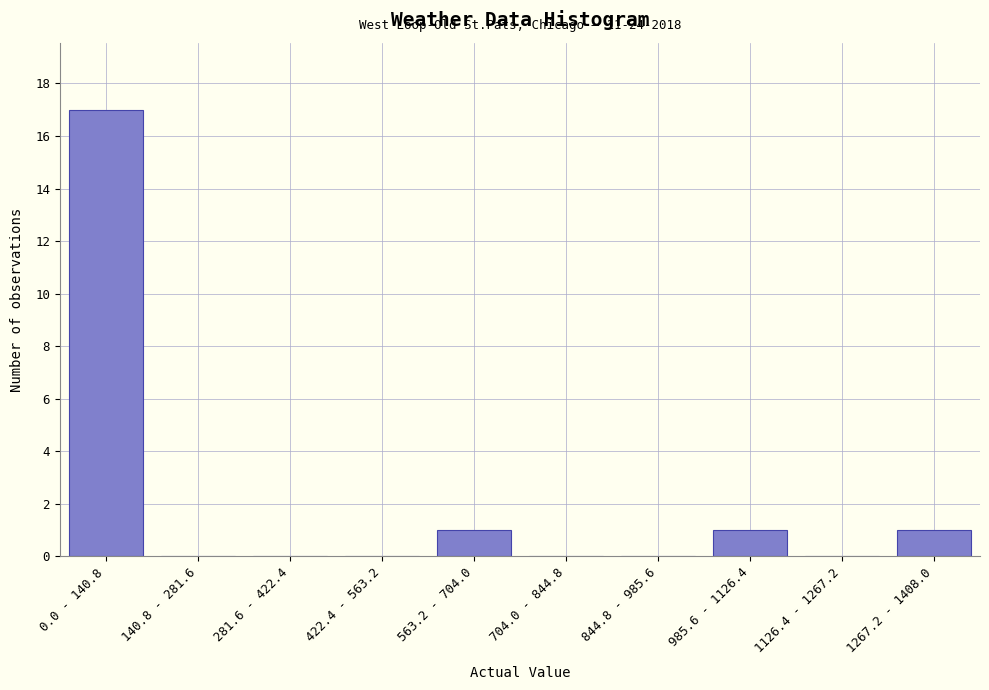

Reading left to right, list all the values displayed in this chart.

0.0 - 140.8=17	140.8 - 281.6=0	281.6 - 422.4=0	422.4 - 563.2=0	563.2 - 704.0=1	704.0 - 844.8=0	844.8 - 985.6=0	985.6 - 1126.4=1	1126.4 - 1267.2=0	1267.2 - 1408.0=1